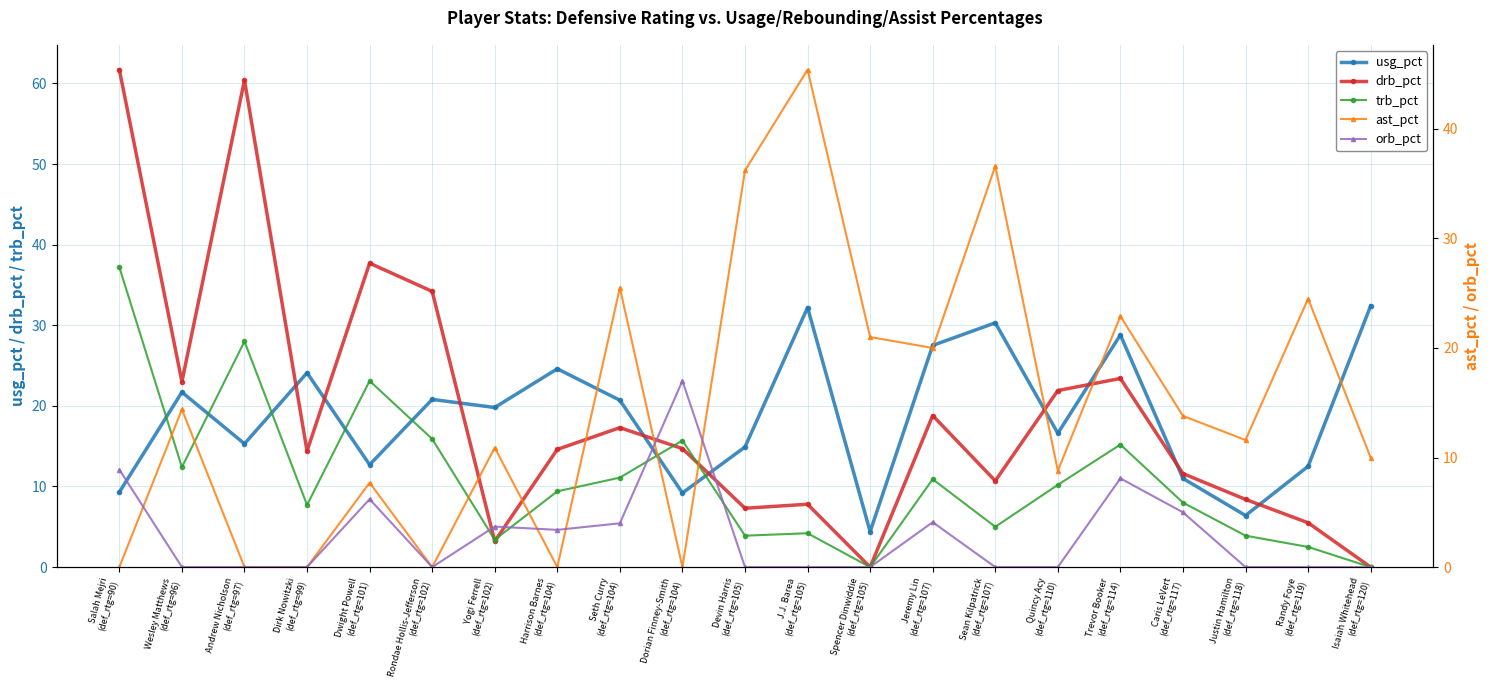

How many intersections are there between usg_pct and drb_pct?

9